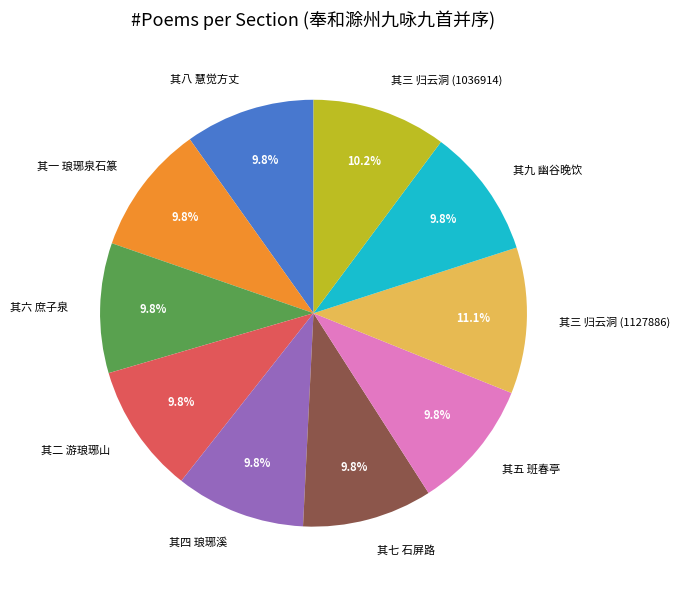

What is the ratio of the value at 其七 石屏路 to the value at 其三 归云洞 (1127886)?

0.9